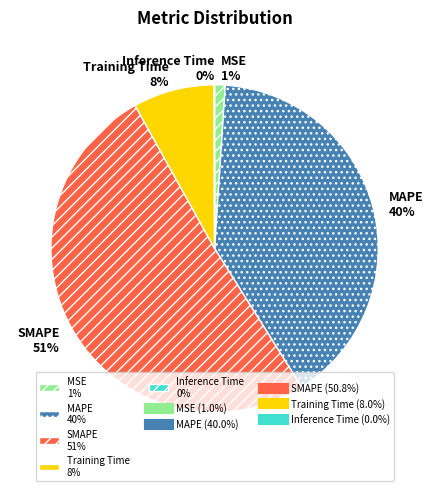

Do Training Time 8% and MSE 1% together represent more than half of the pie?

No